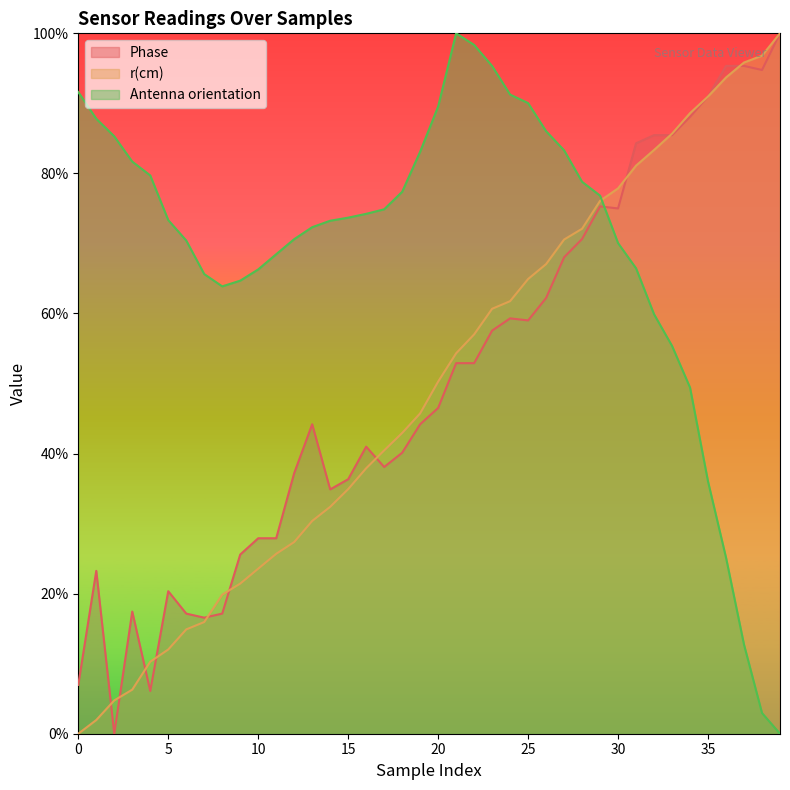

How many data points in r(cm) are above 0?

39